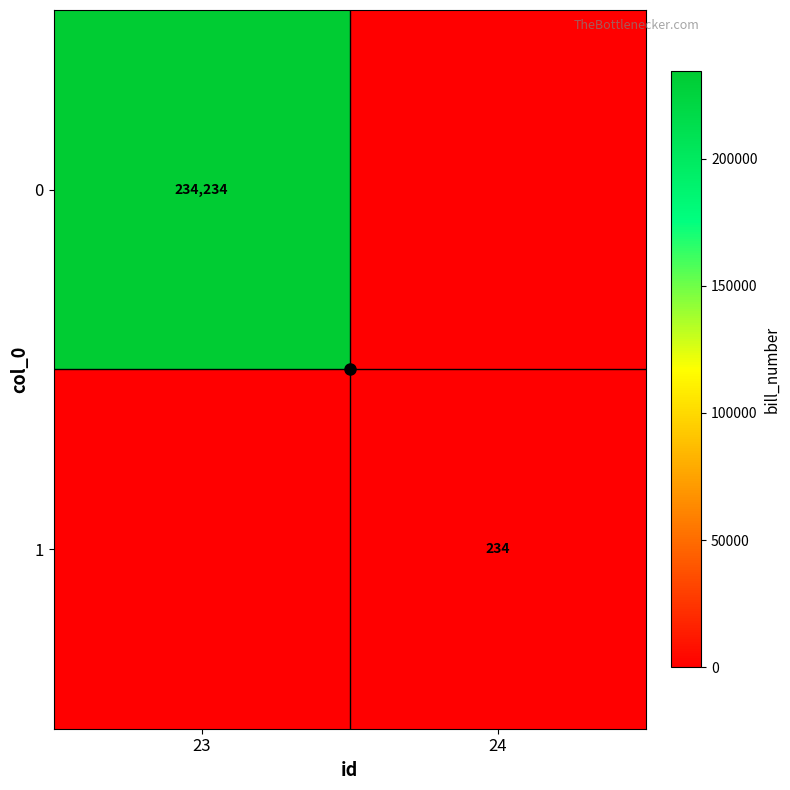

How many series are shown in this chart?

2